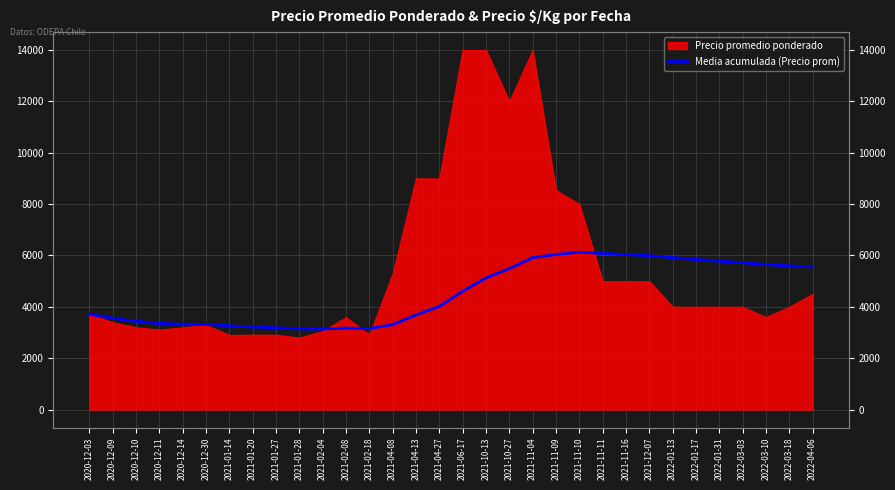

Is it true that the value at 2021-12-07 is 5993.7?

True